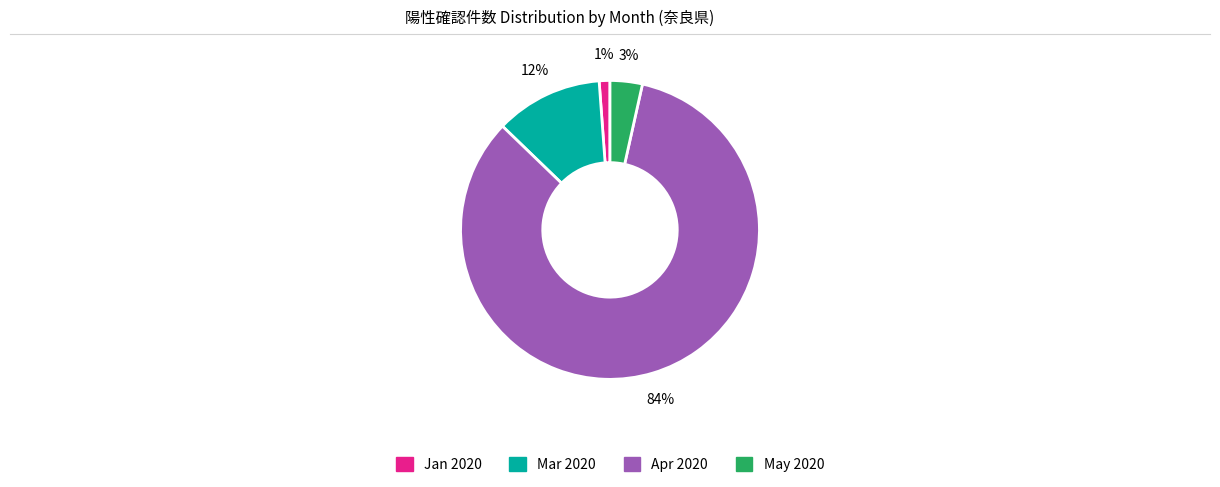

Which slice represents more than half of the pie?

Apr 2020